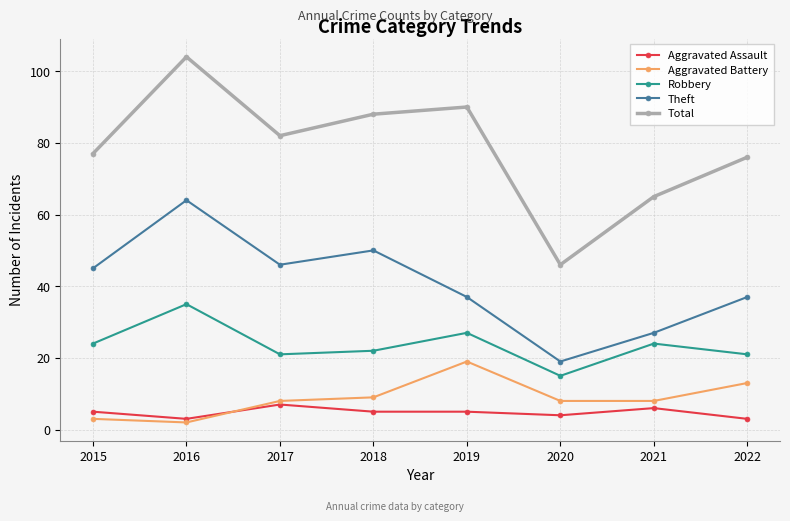

Which category has the lowest value across all series?

2016